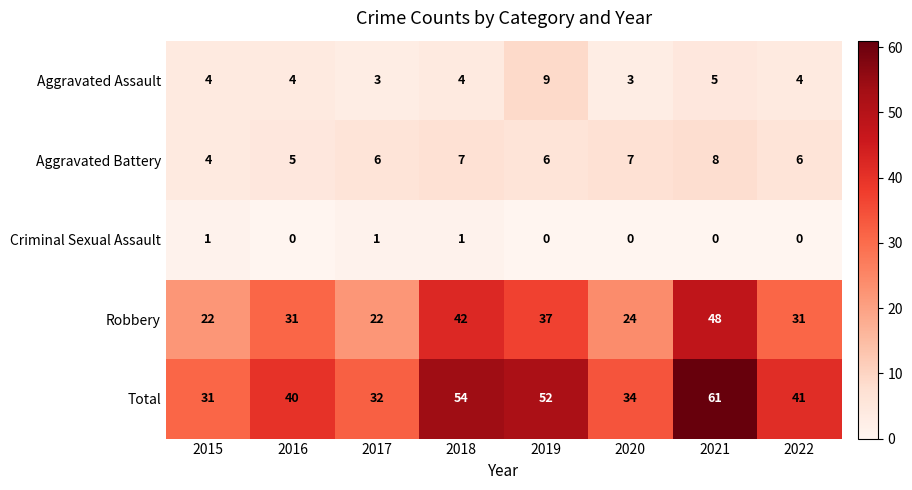

At how many categories does at least one series exceed 50?

3